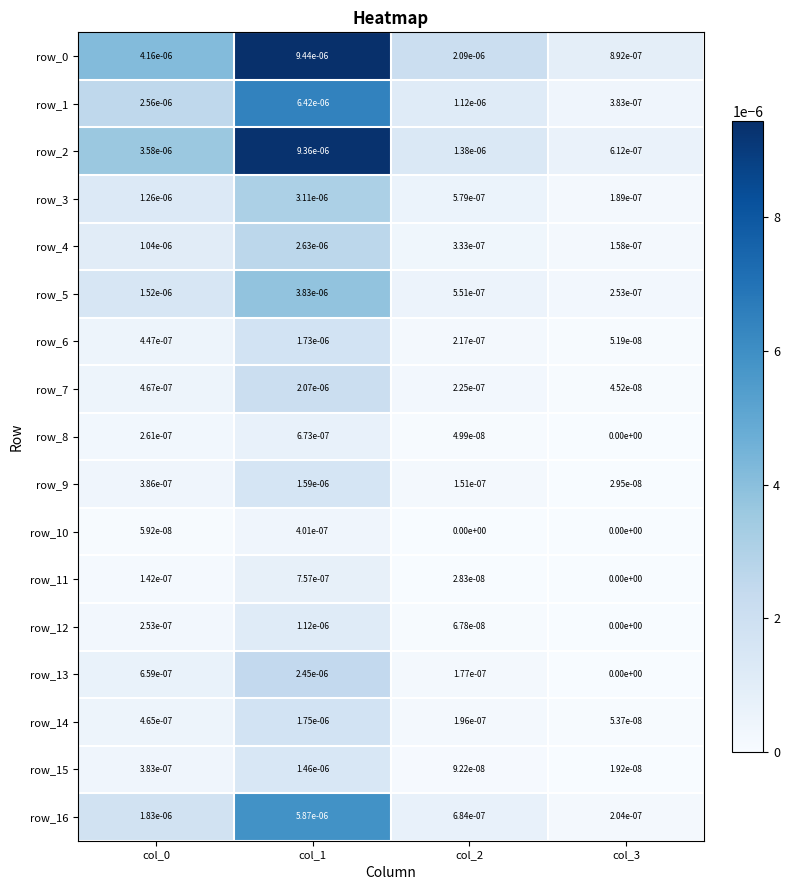

How many series are shown in this chart?

17